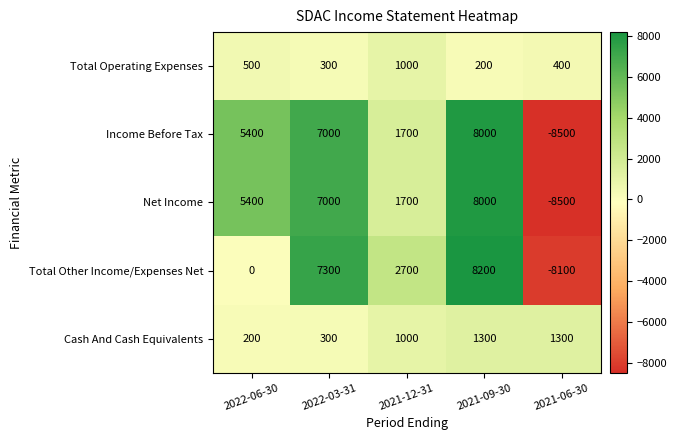

The value of Income Before Tax at 2022-06-30 is 1767. True or false?

False